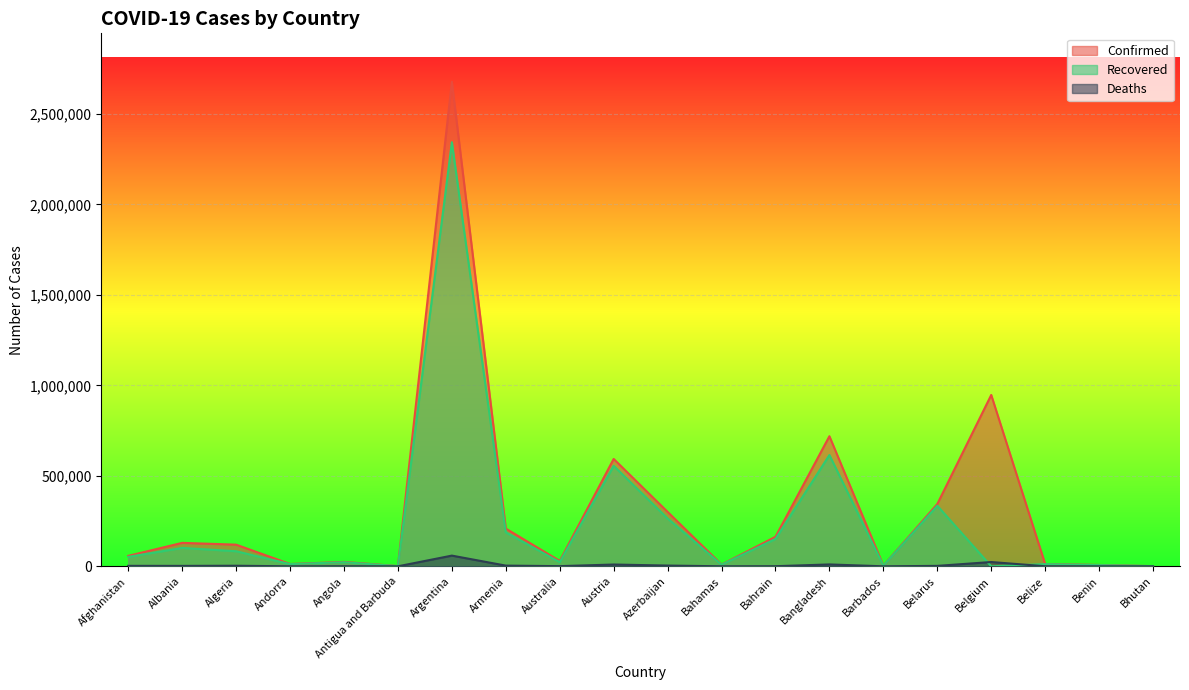

True or false: Deaths and Confirmed intersect in this chart.

False